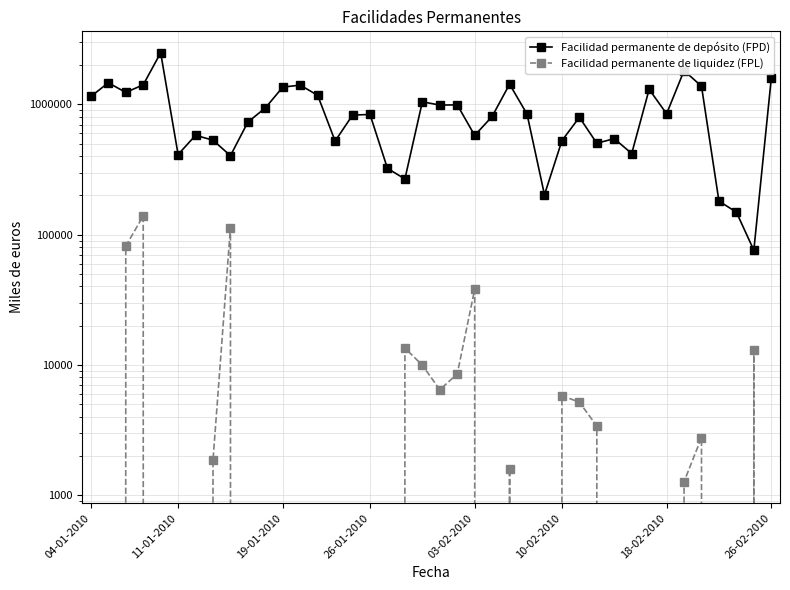

What is the average value of the Facilidad permanente de depósito (FPD) series?

877452